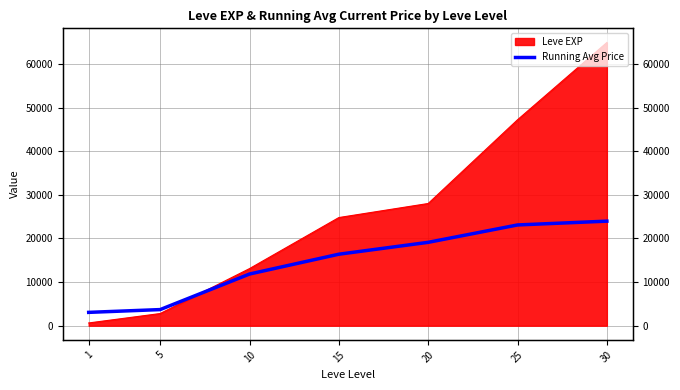

True or false: the data shows 30195.2 at 25.

False